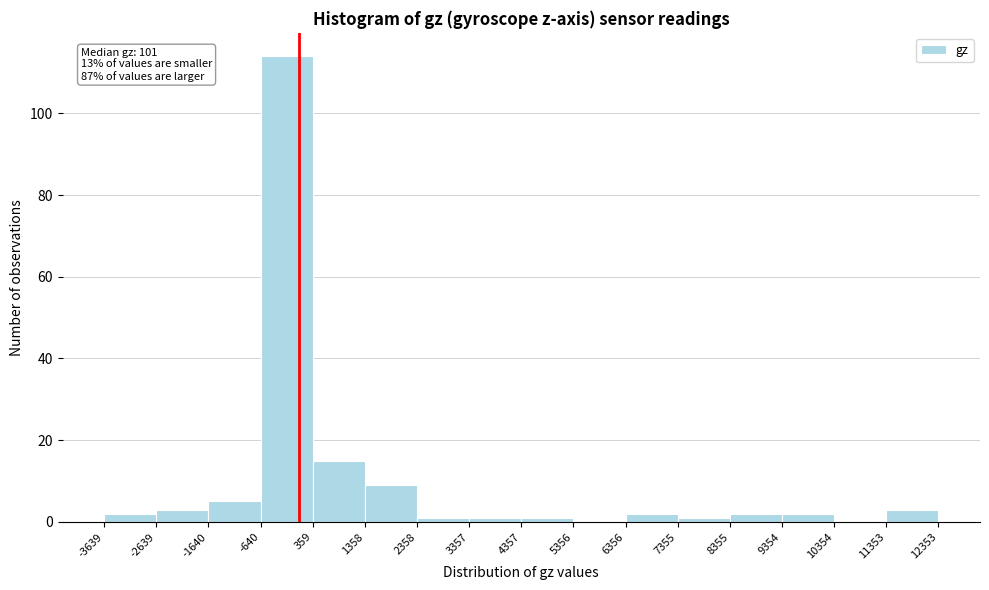

Which range on the x-axis has the tallest bar?

-640 to 359